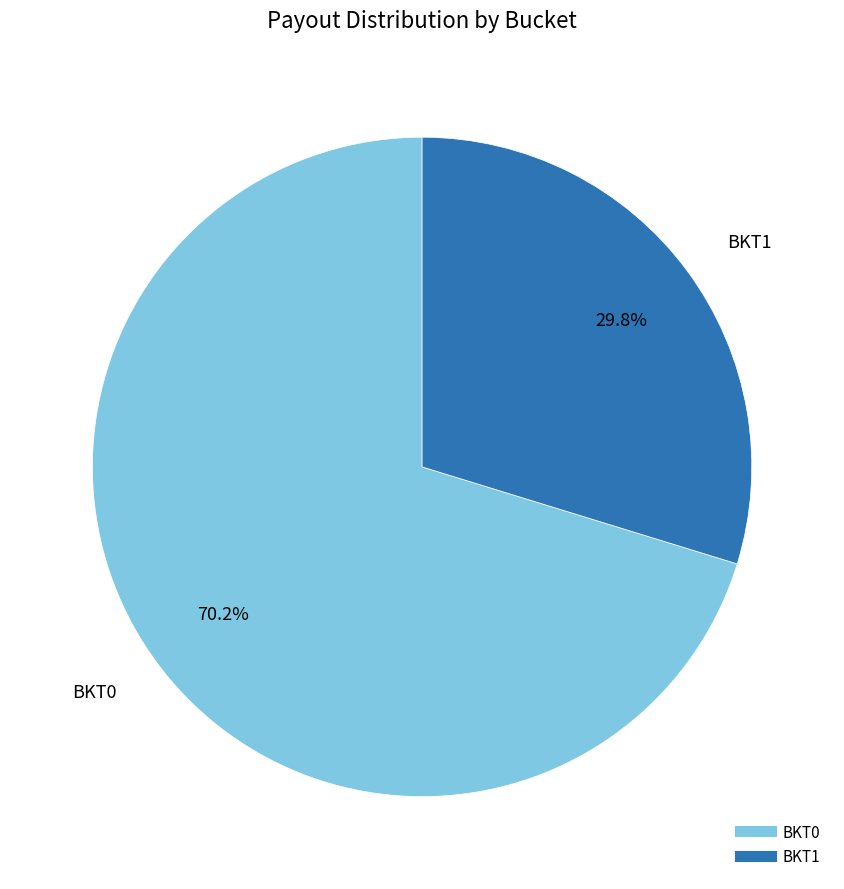

To the nearest percent, what portion does BKT0 represent?

70%